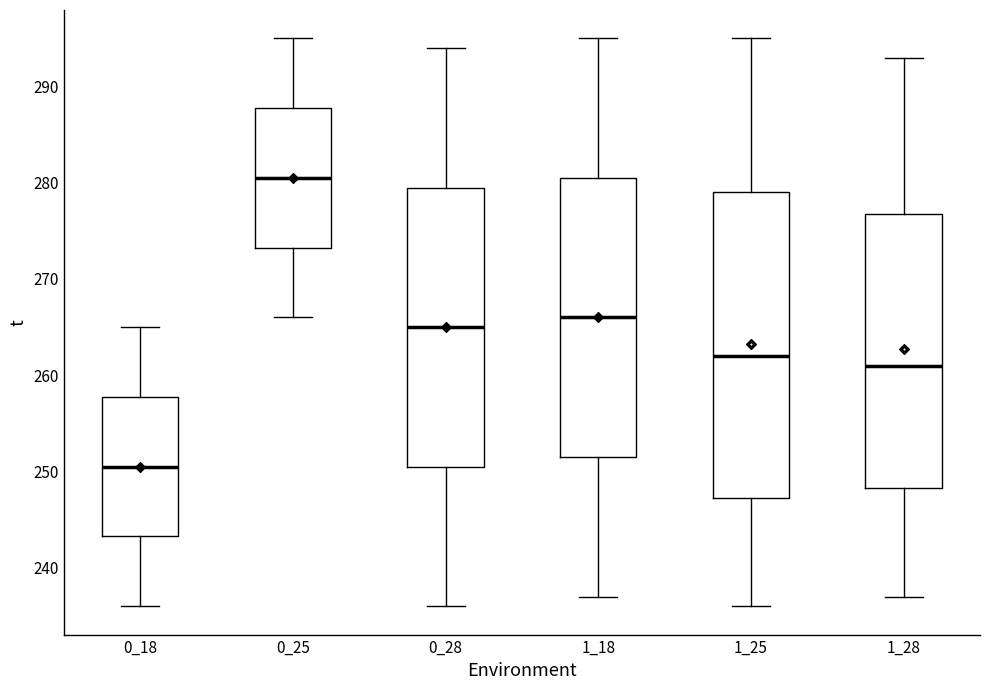

Comparing the boxes themselves (not the whiskers), which one is the tallest?

1_25